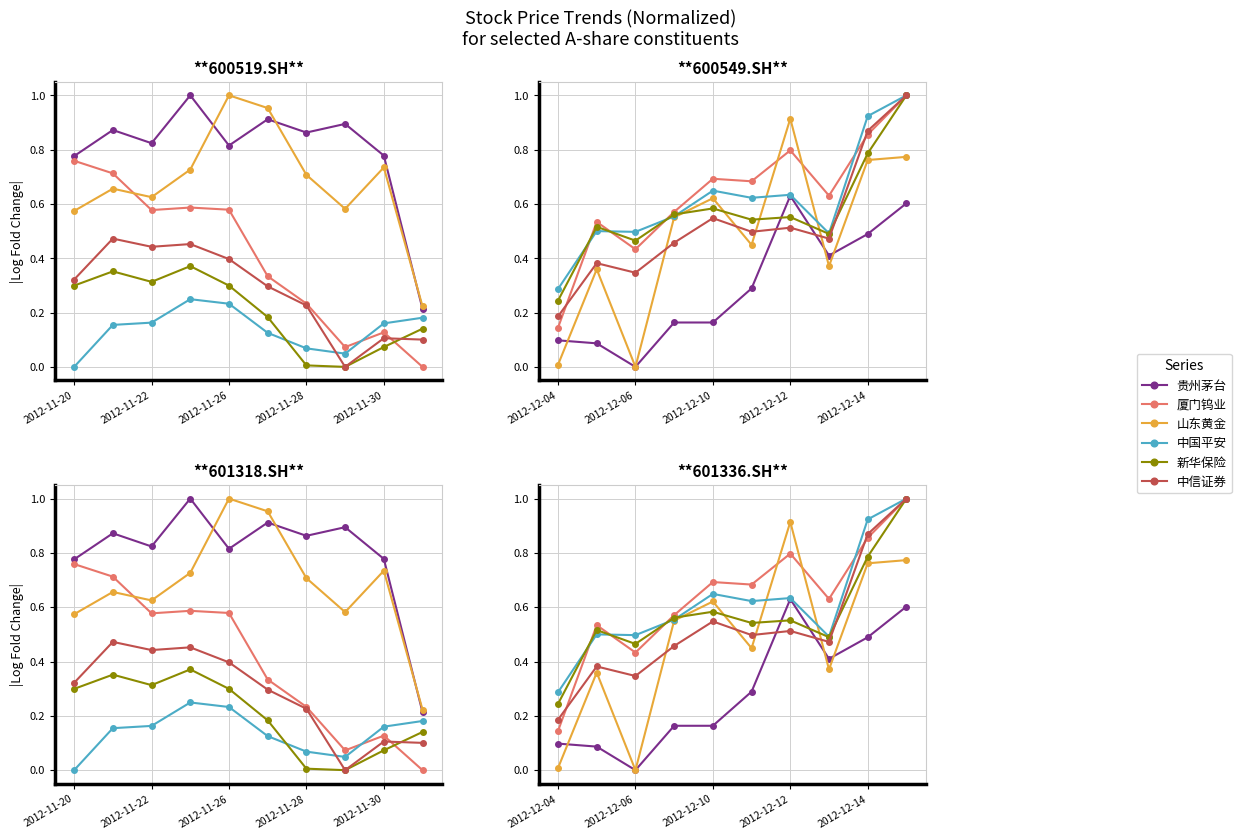

Is this an area chart (filled region under the line)?

No